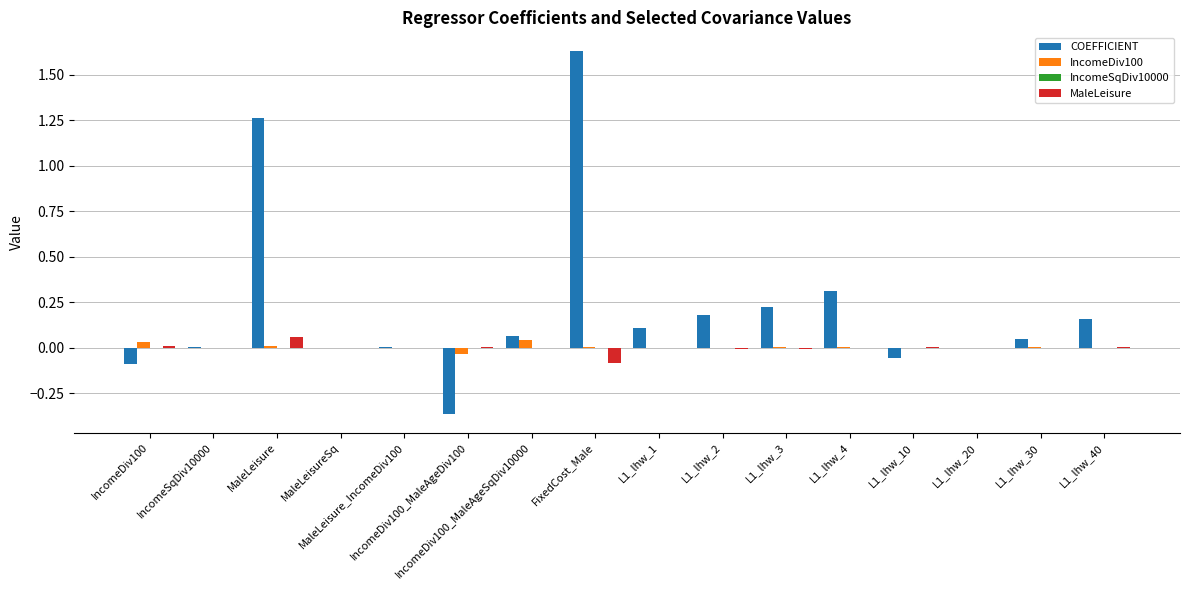

Does the chart contain stacked bars?

No